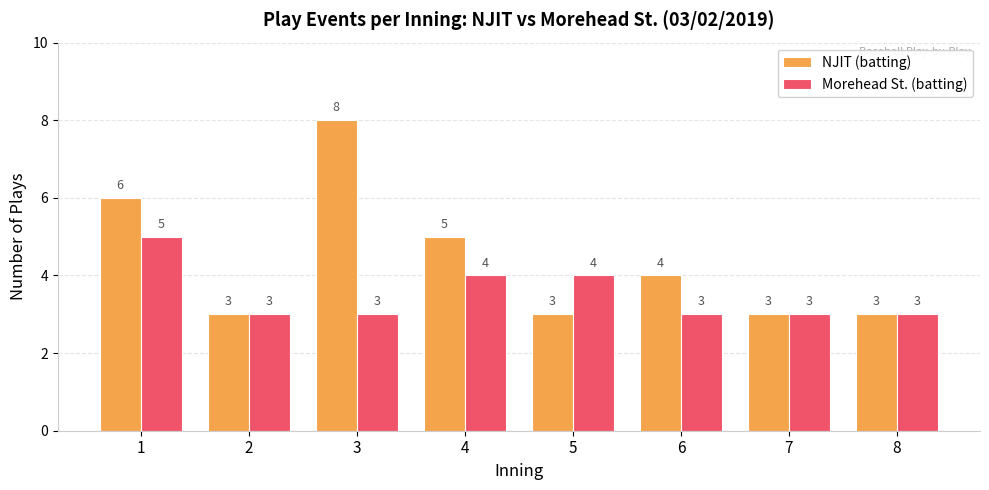

Which category has the highest value in the NJIT (batting) series?

3